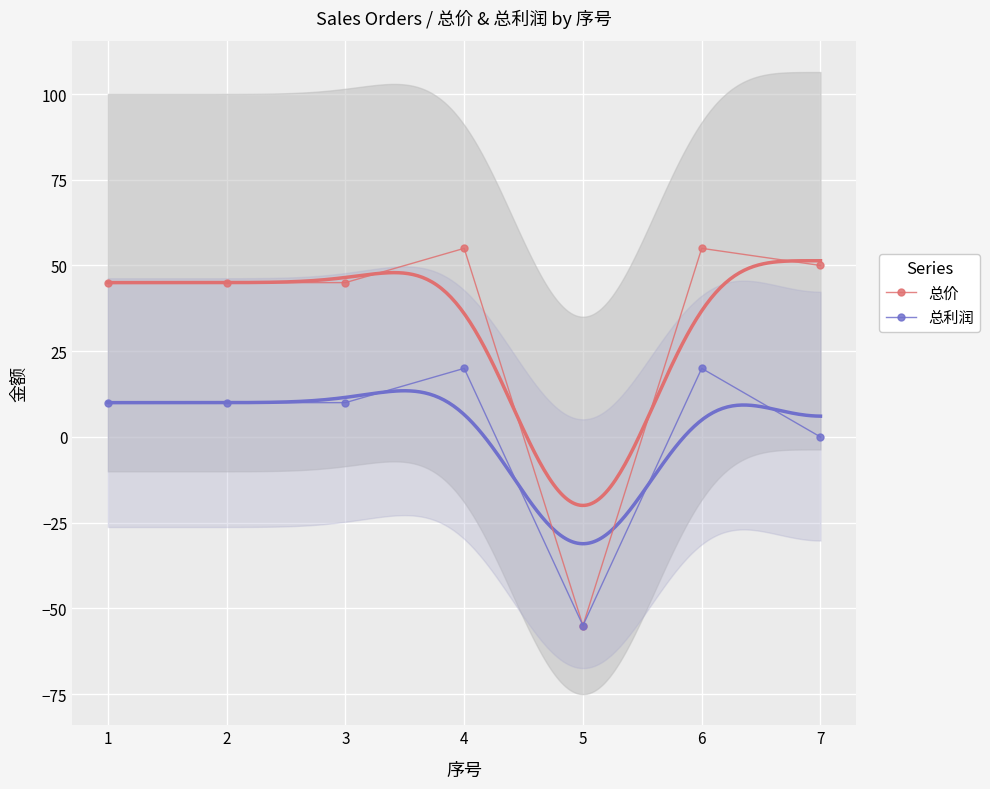

How many positive values does the 总利润 series have?

5